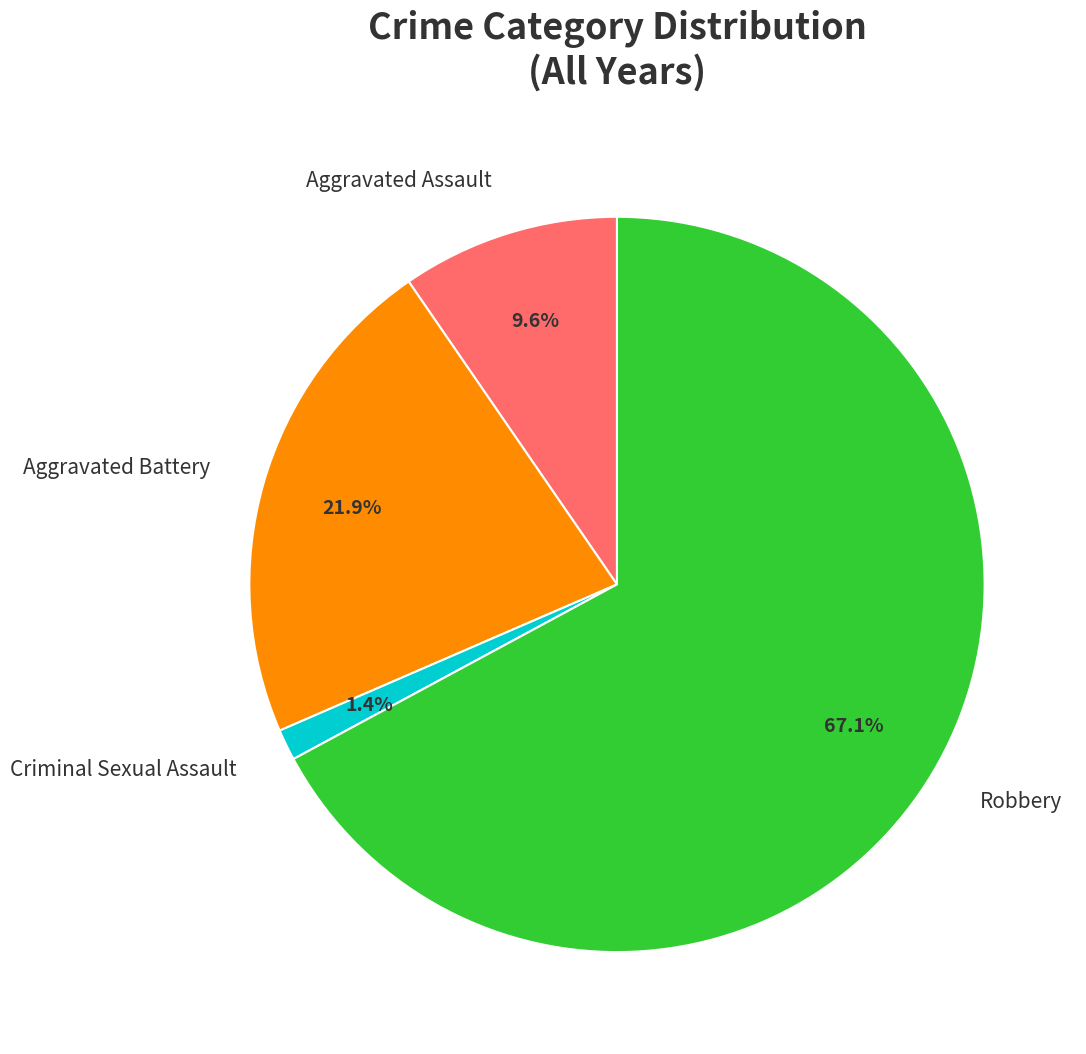

How many segments does this pie chart have?

4